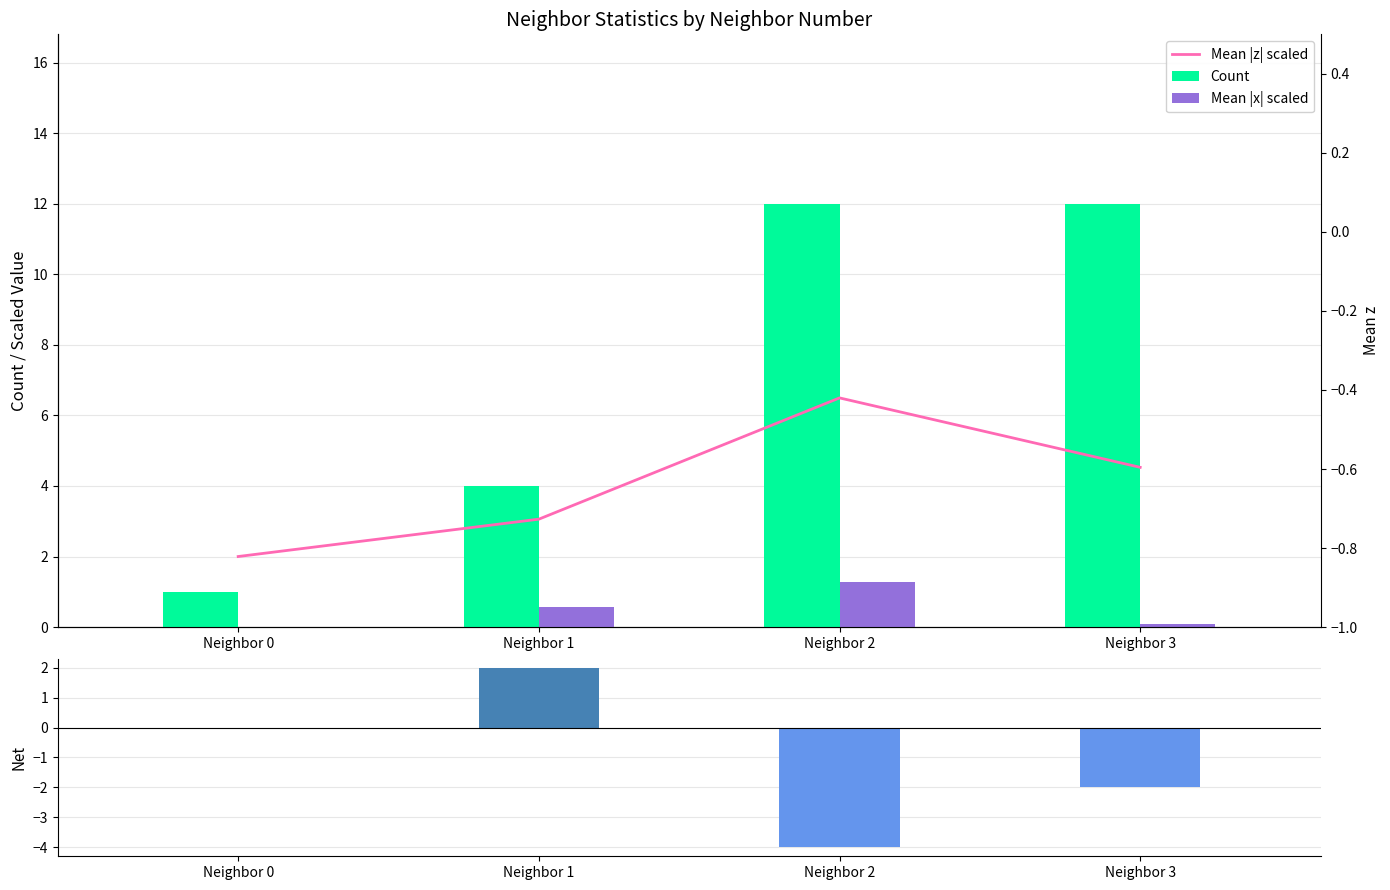

Count the Count values in the range 4 to 12.

3